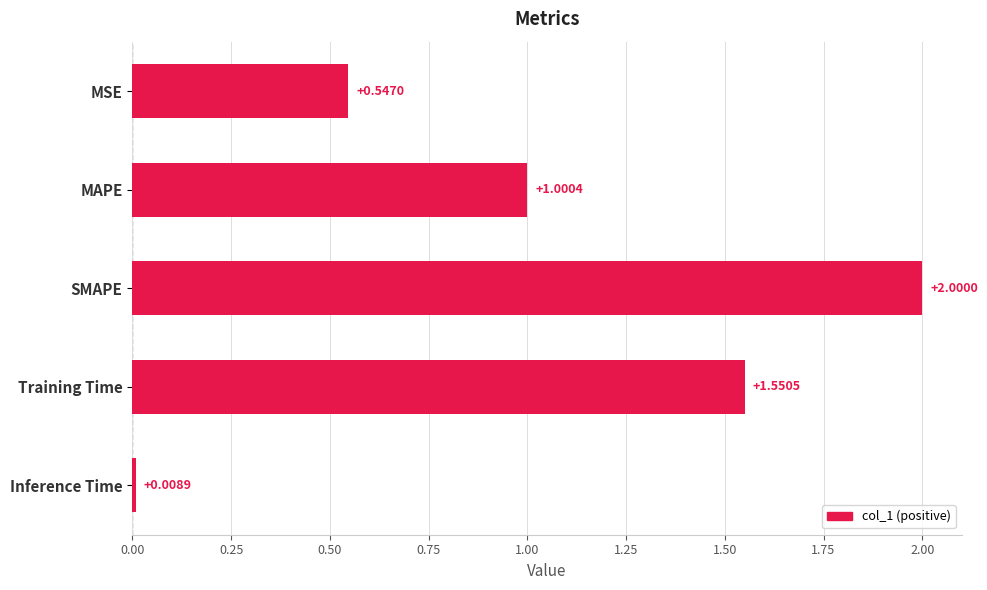

At which label is the value closest to 1?

MAPE